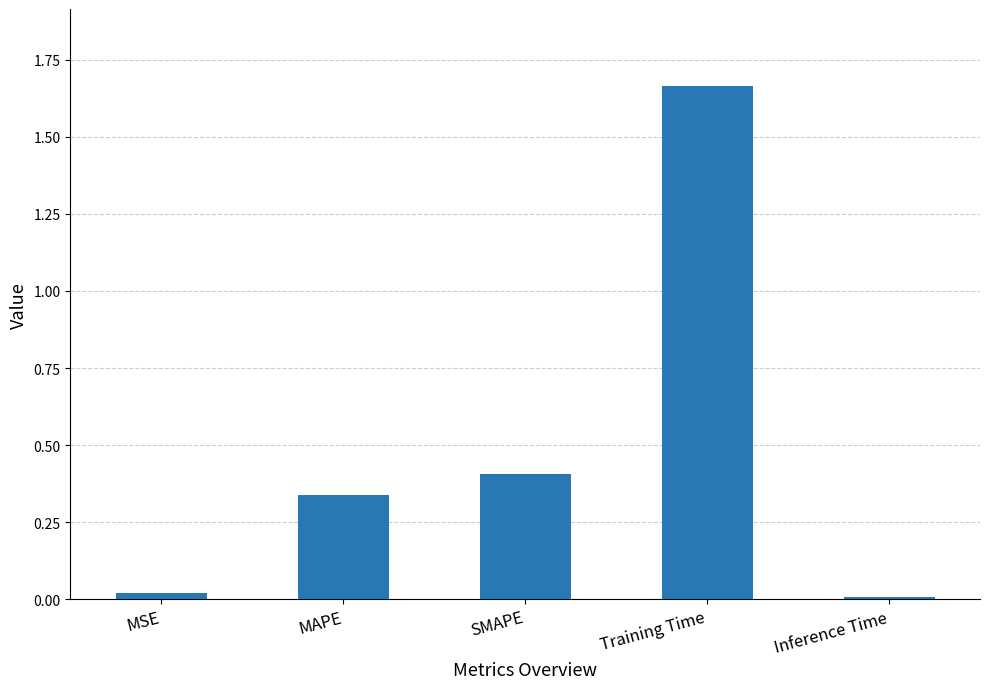

What is the label of the 1st bar from the right?

Inference Time